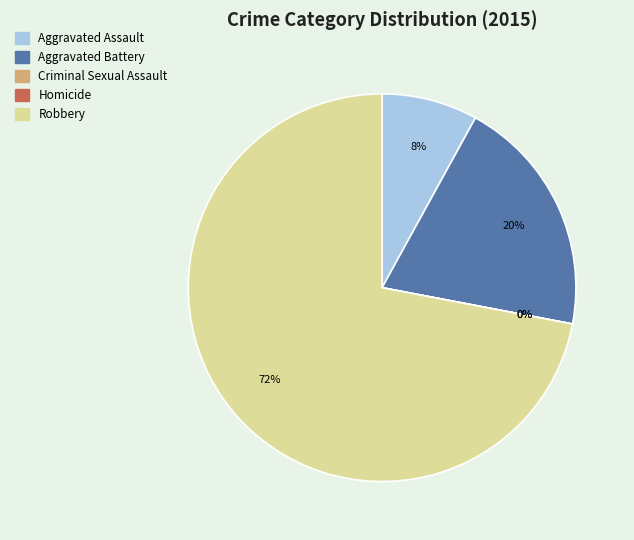

Which category has the biggest portion of the pie?

Robbery